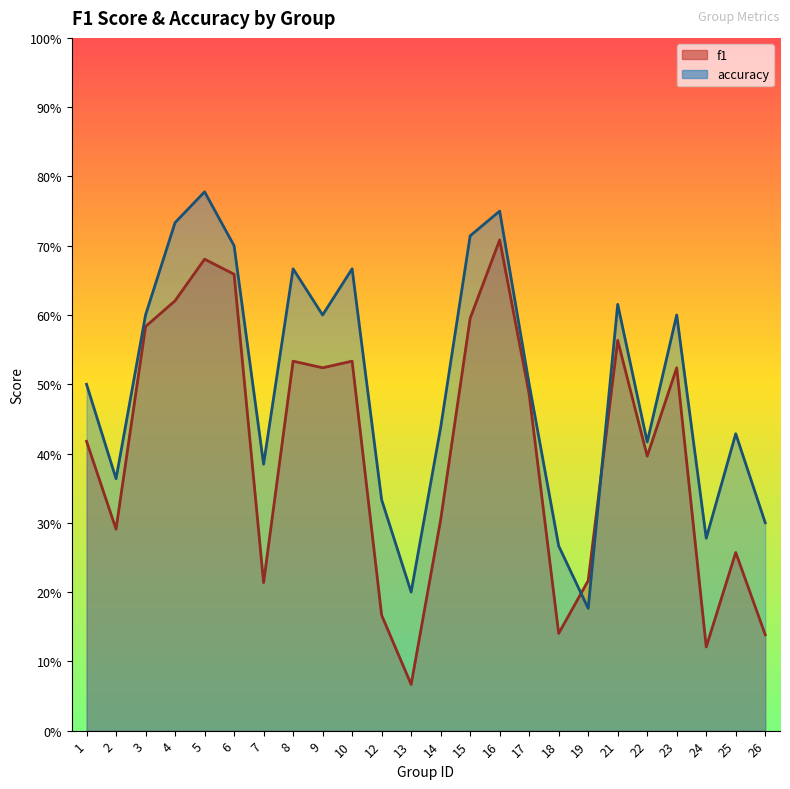

What is the difference between the f1 values at 6 and 10?

0.1